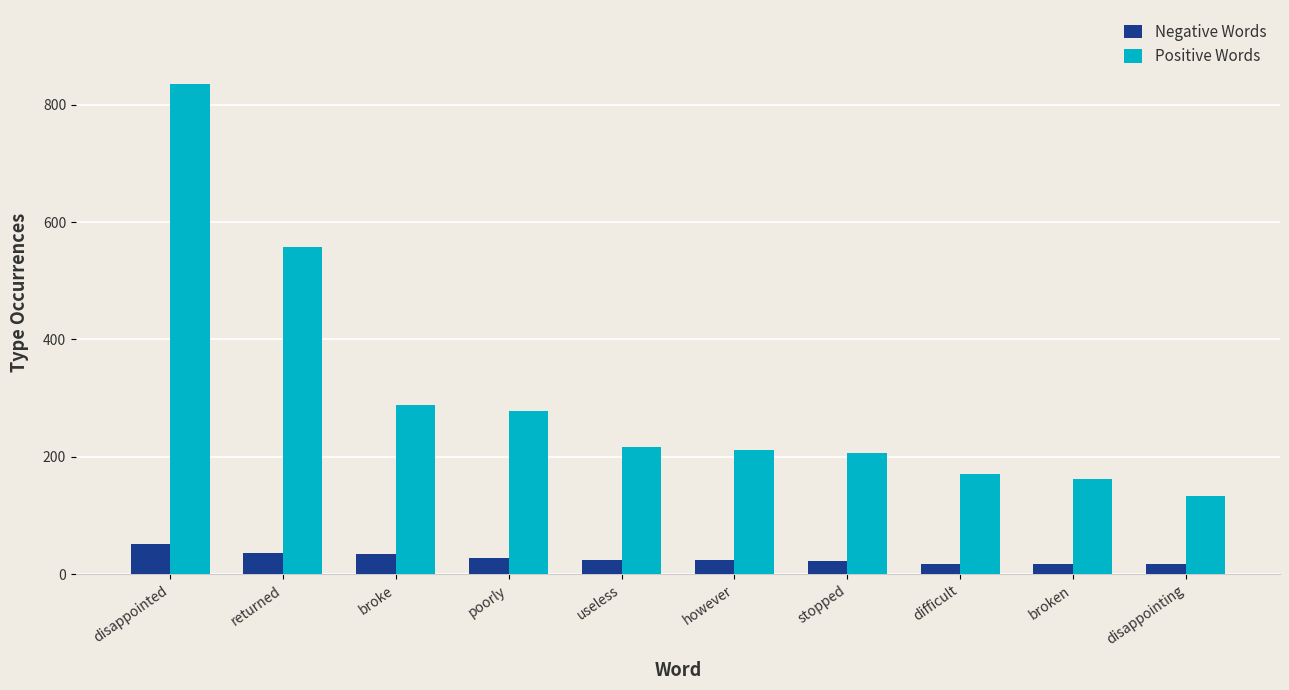

The value of Positive Words at returned is 558. True or false?

True